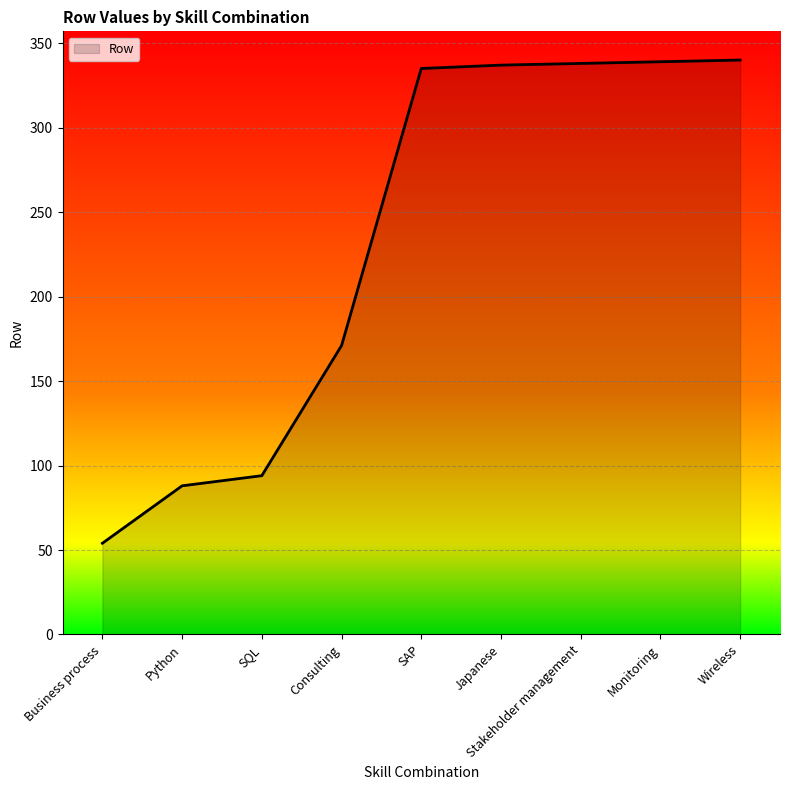

What is the maximum value shown in the chart?

340